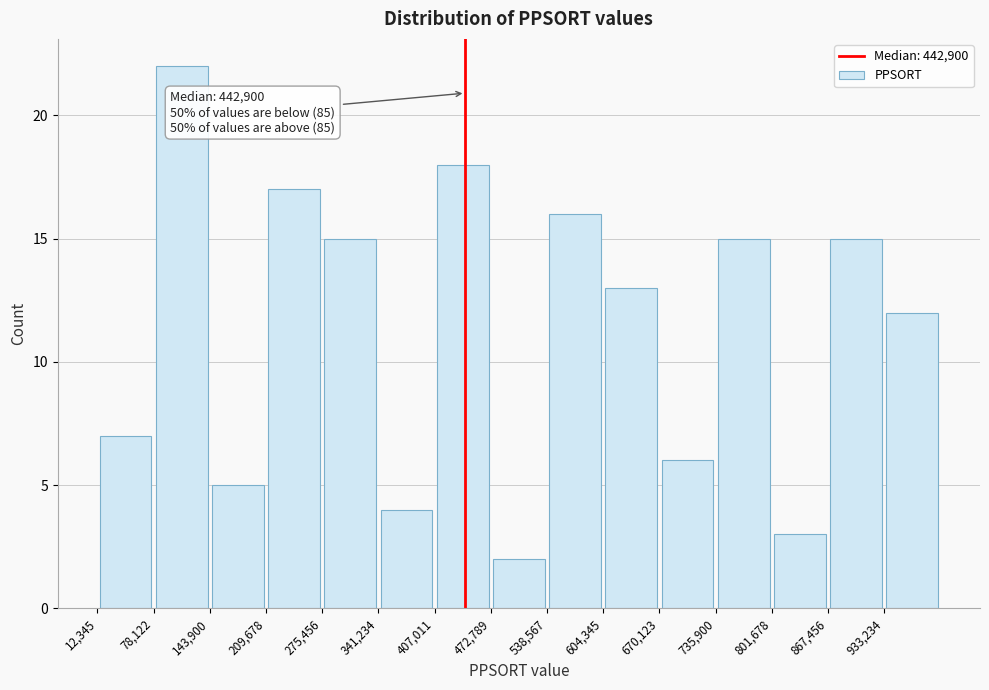

Over which range of the x-axis is the bar tallest?

80000 to 140000